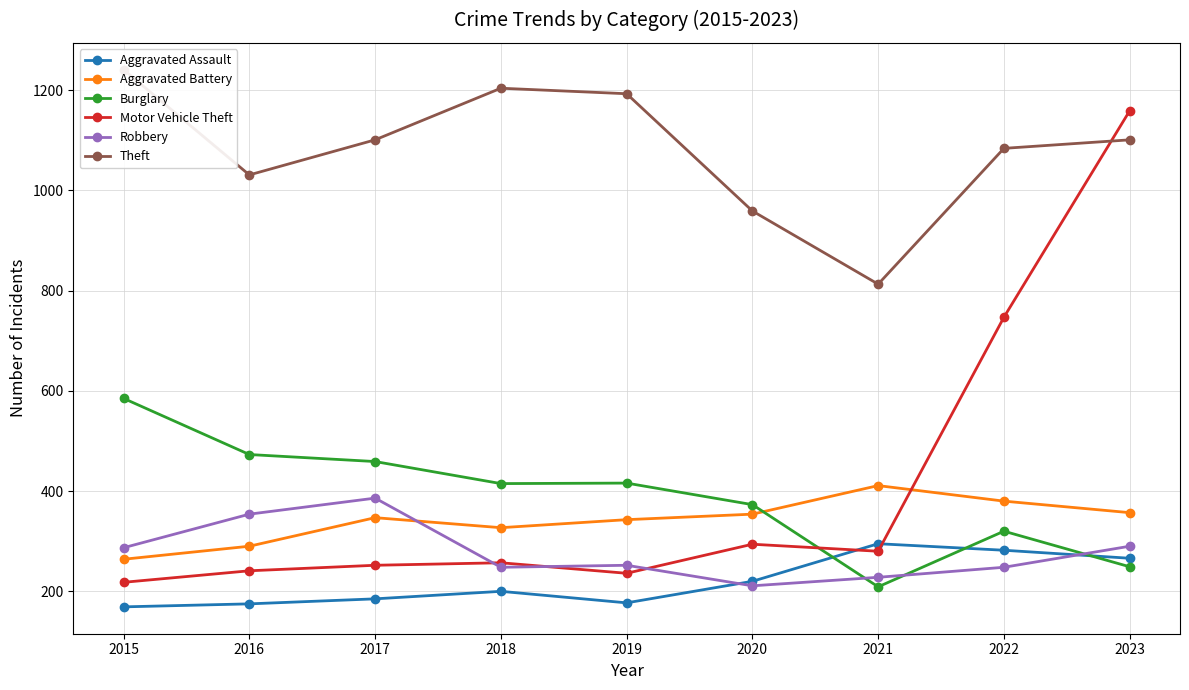

Reading left to right, extract all data points from this chart.

Aggravated Assault: 169	175	185	200	177	220	295	282	266
Aggravated Battery: 264	290	347	327	343	354	411	380	357
Burglary: 585	473	459	415	416	373	209	320	249
Motor Vehicle Theft: 218	241	252	257	236	294	280	747	1159
Robbery: 287	354	386	248	252	211	228	248	290
Theft: 1241	1031	1101	1204	1193	959	813	1084	1101